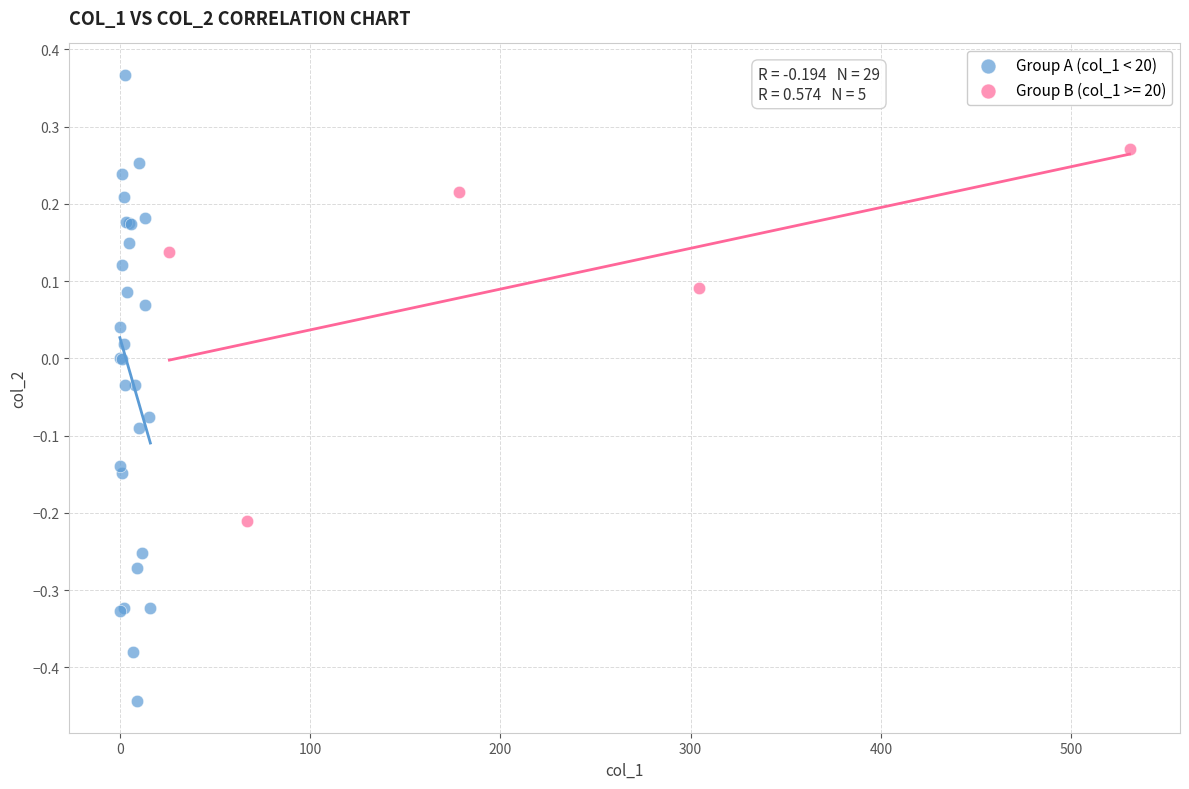

Which series reaches the minimum Y coordinate?

Group A (col_1 < 20)